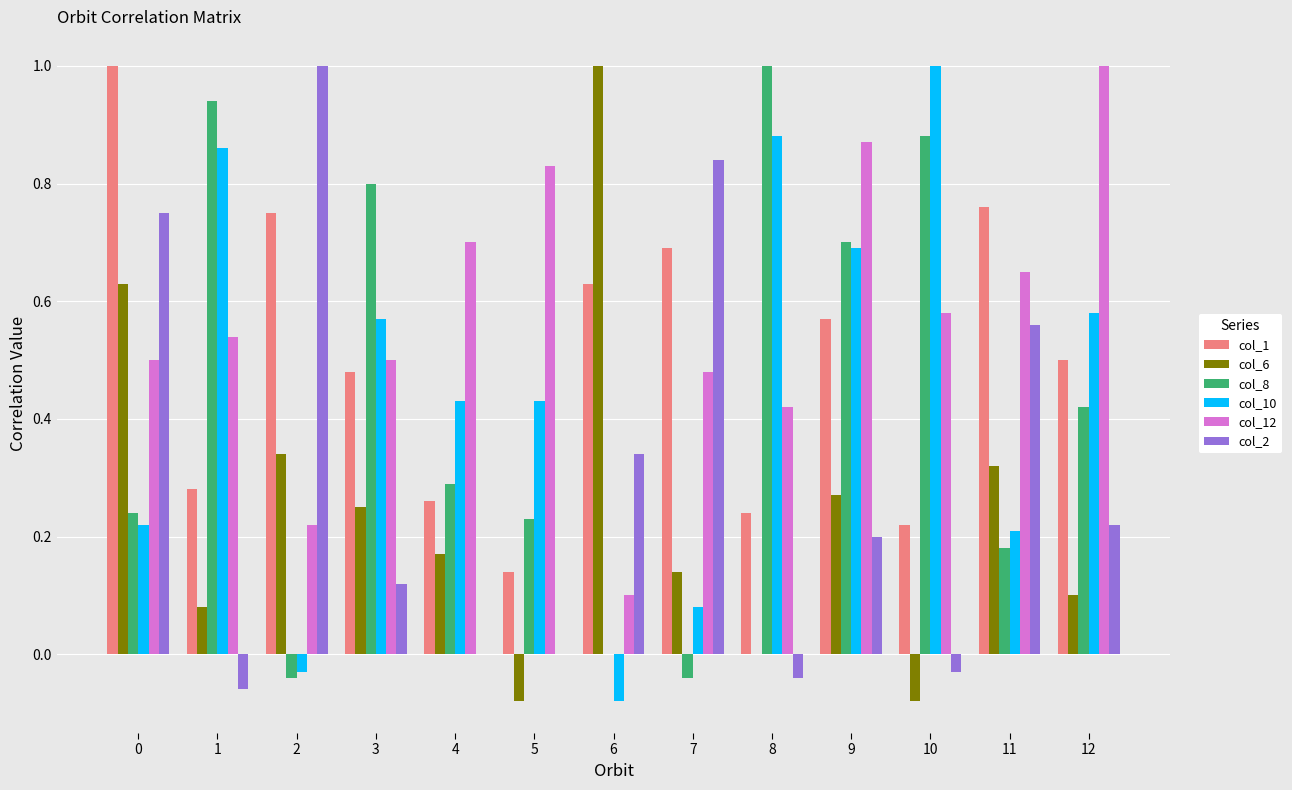

Are the bars horizontal?

No